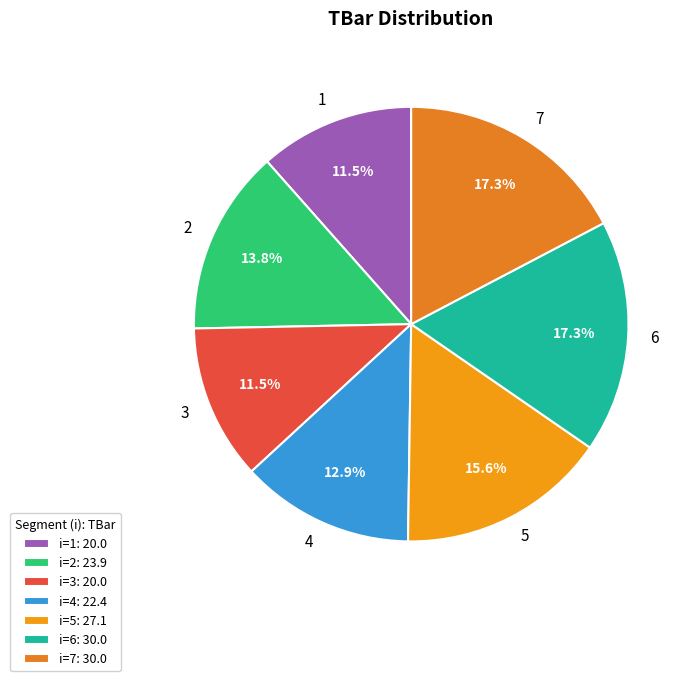

How many segments does this pie chart have?

7